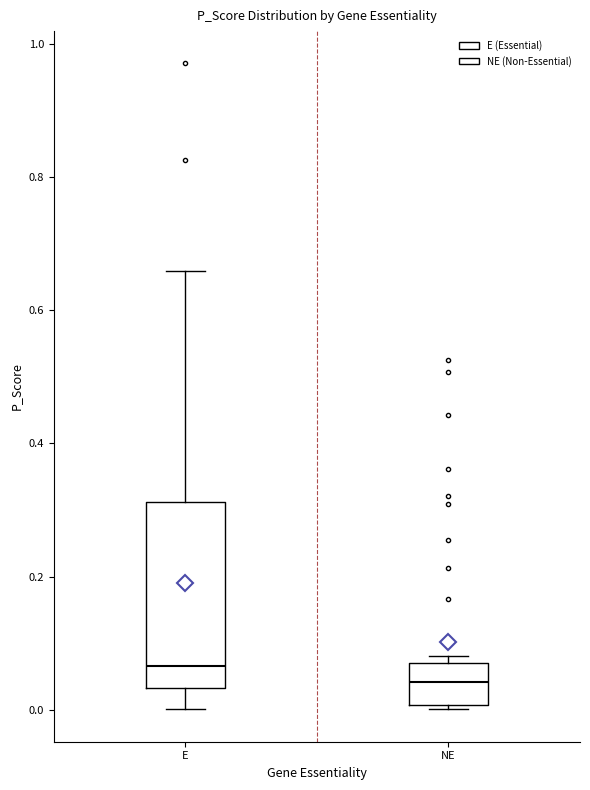

Reading left to right, read every box against the y-axis: the position of its median line, the range the box covers, and the ends of its whiskers. The values are not printed on the chart, so give them approximately, as read against the axis.

E: median 0.06, box 0.04 to 0.32, whiskers 0.00 to 0.66
NE: median 0.04, box 0.00 to 0.06, whiskers 0.00 (just below the box's lower edge) to 0.08